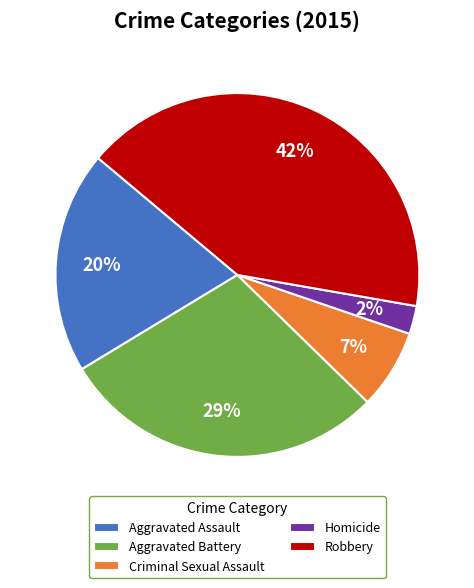

Count the number of slices in the pie.

5